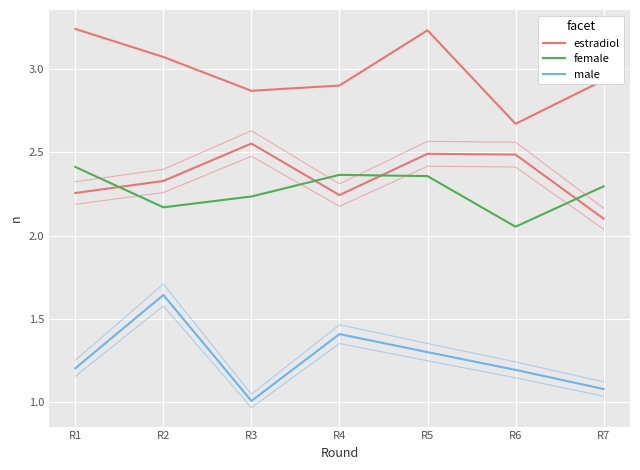

Which series changed the most between R2 and R7?

male